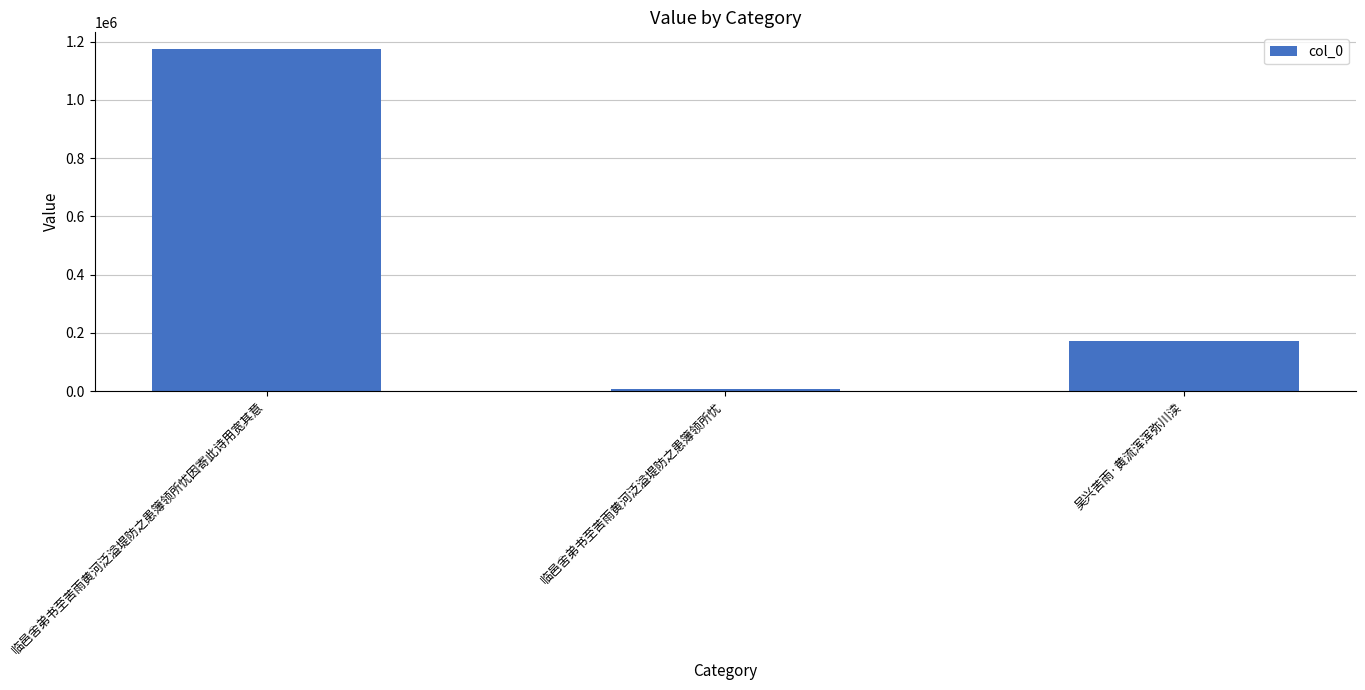

Reading left to right, what are all the values shown in this chart?

临邑舍弟书至苦雨黄河泛溢堤防之患簿领所忧因寄此诗用宽其意=1173505	临邑舍弟书至苦雨黄河泛溢堤防之患簿领所忧=7569	吴兴苦雨·黄流浑浑弥川渎=173440